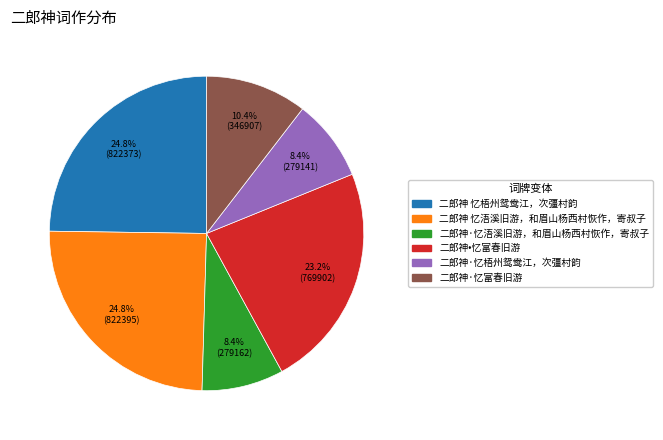

Between 二郎神 忆梧州鸳鸯江，次彊村韵 and 二郎神·忆浯溪旧游，和眉山杨西村恢作，寄叔子, which is larger?

二郎神 忆梧州鸳鸯江，次彊村韵